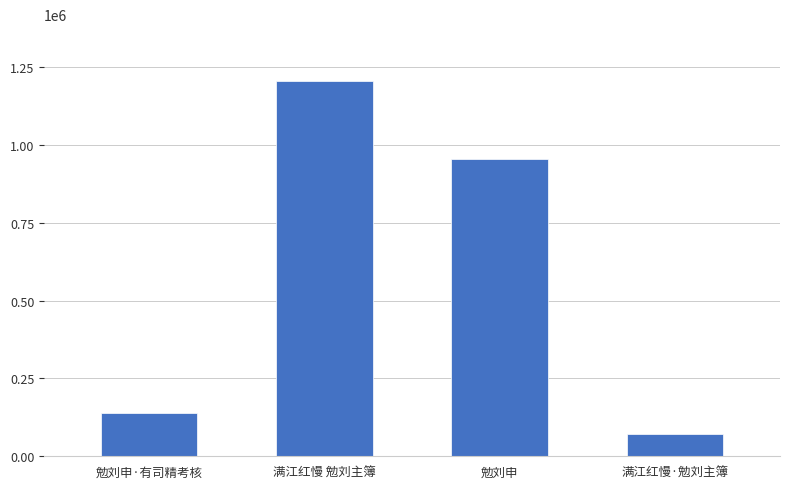

The value at 满江红慢 勉刘主簿 is 1206719. True or false?

True